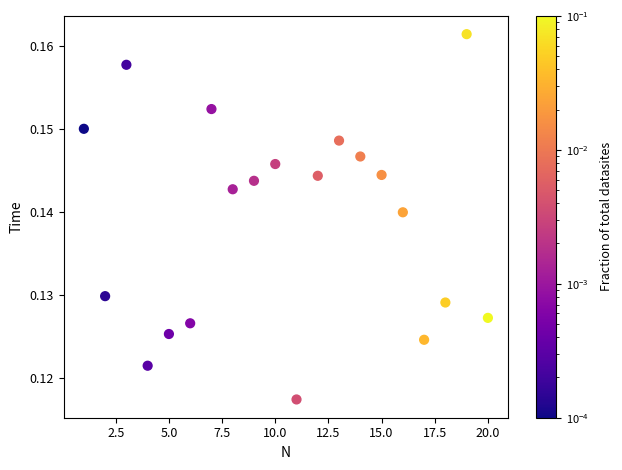

What is the range of X values (max minus min)?

19.0